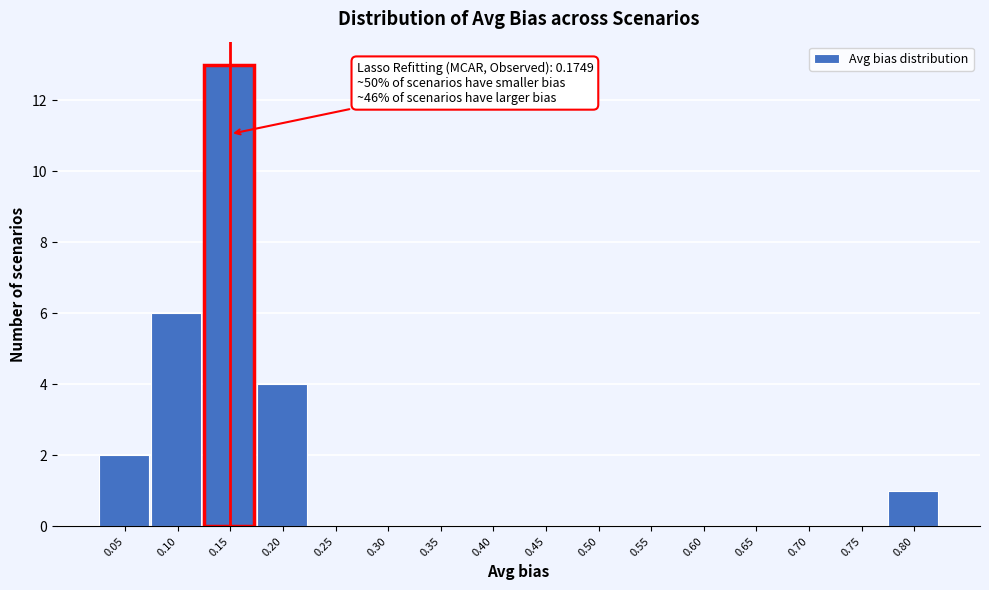

Reading left to right, what are all the values shown in this chart?

0.05=2	0.10=6	0.15=13	0.20=4	0.25=0	0.30=0	0.35=0	0.40=0	0.45=0	0.50=0	0.55=0	0.60=0	0.65=0	0.70=0	0.75=0	0.80=1